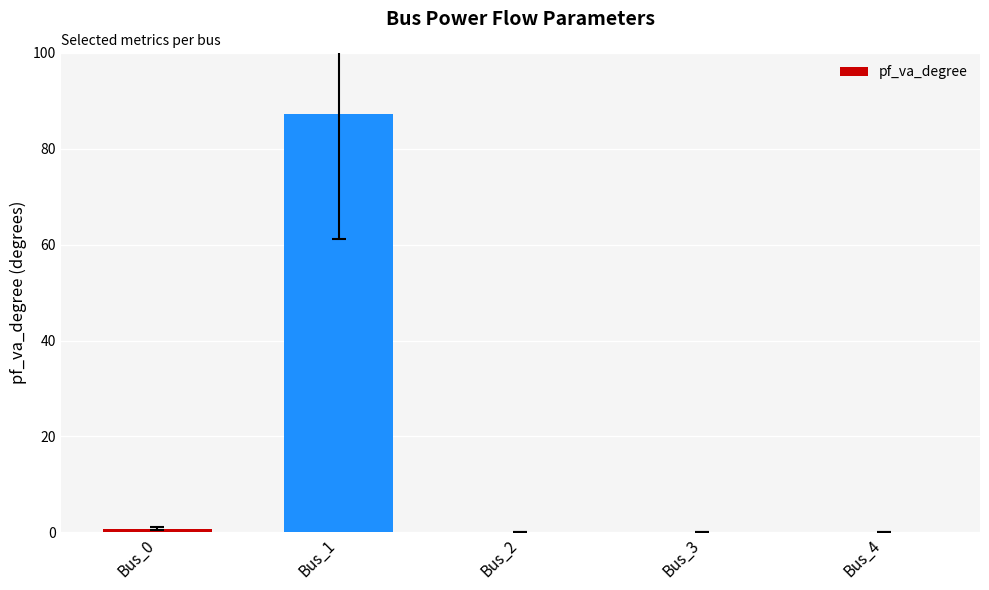

What is the sum of the values at Bus_3 and Bus_1?

87.3